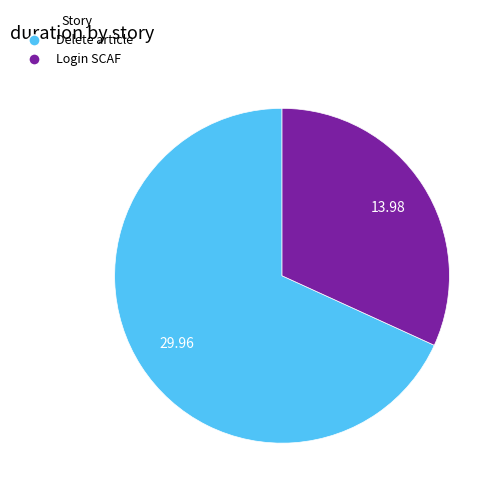

How many slices are in this pie chart?

2